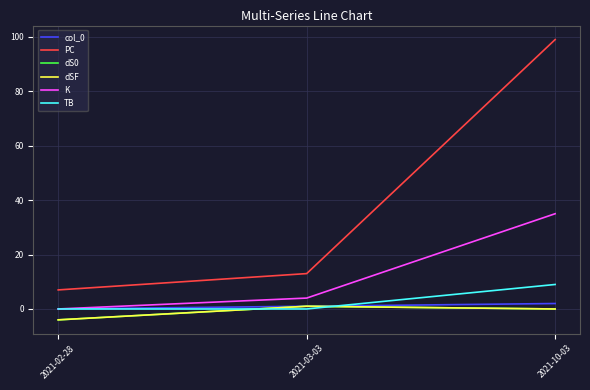

Does the chart have visible grid lines?

Yes